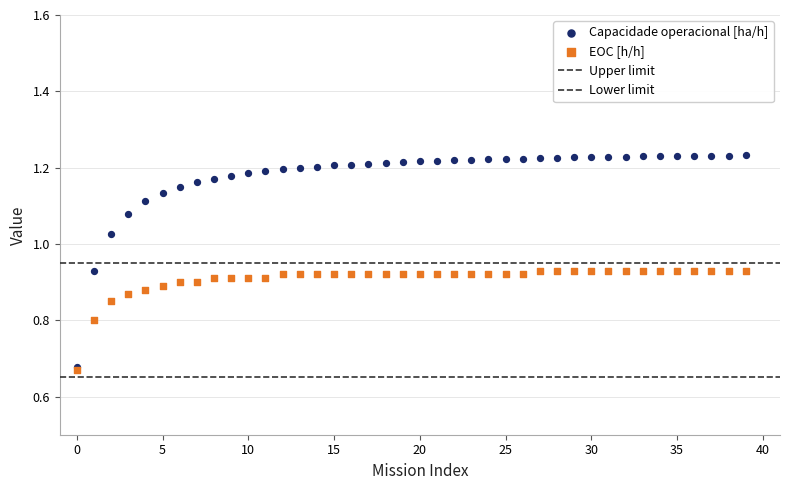

Which series contains the highest Y value?

Capacidade operacional [ha/h]